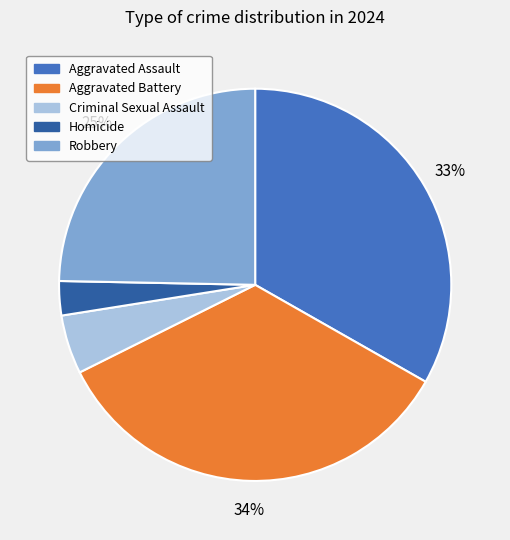

True or false: Aggravated Assault accounts for 33% of the total.

True